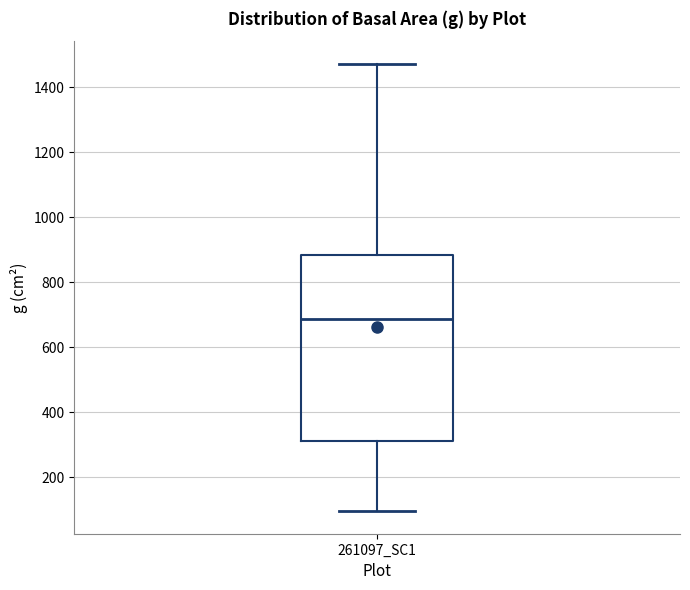

Where is the lower edge of the box for 261097_SC1 on the y-axis? The values are not printed on the chart, so give them approximately, as read against the axis.

320